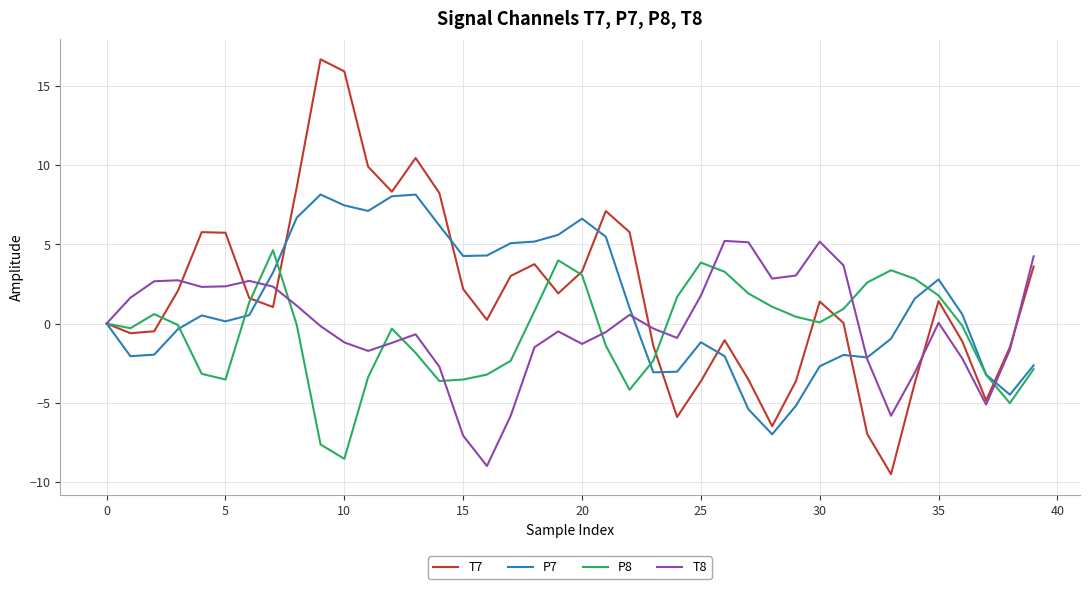

What is the average value of the P8 series?

-0.6